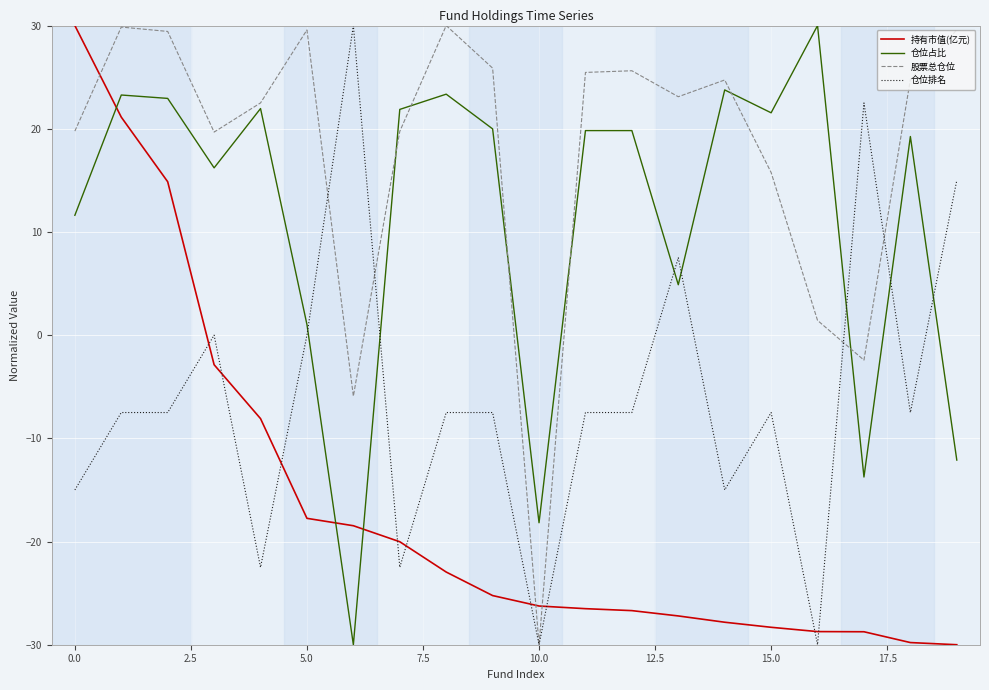

What is the smallest value displayed?

-30.0